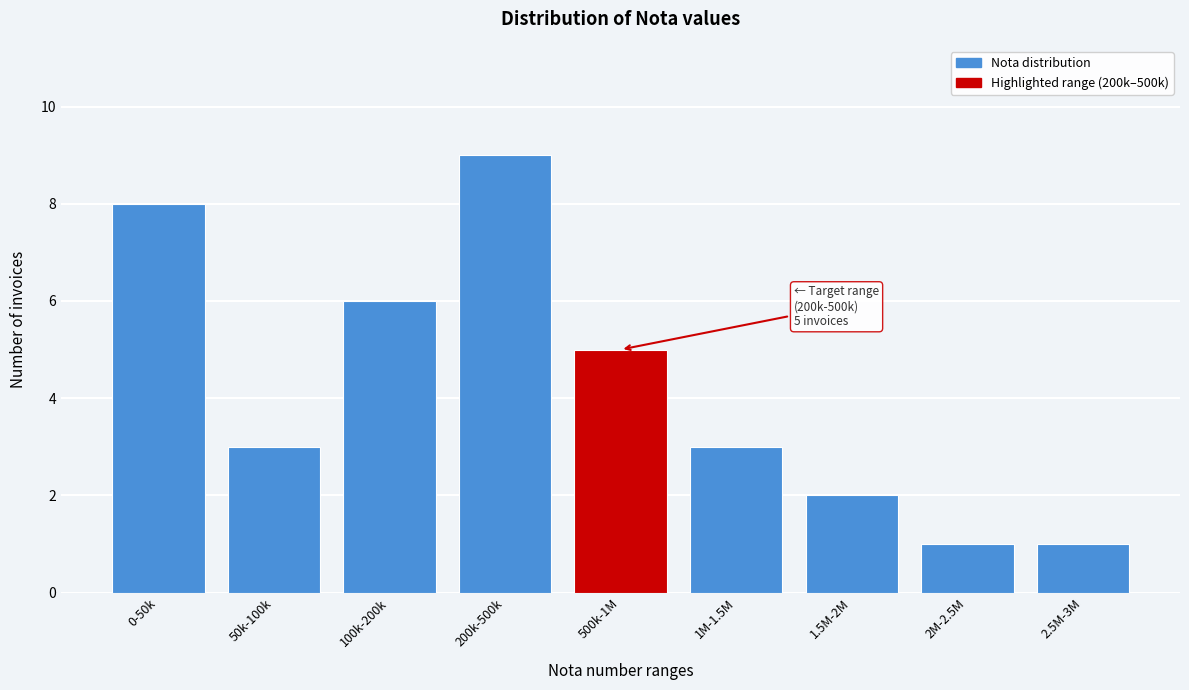

Reading left to right, transcribe all the data shown in this chart.

0-50k=8	50k-100k=3	100k-200k=6	200k-500k=9	500k-1M=5	1M-1.5M=3	1.5M-2M=2	2M-2.5M=1	2.5M-3M=1